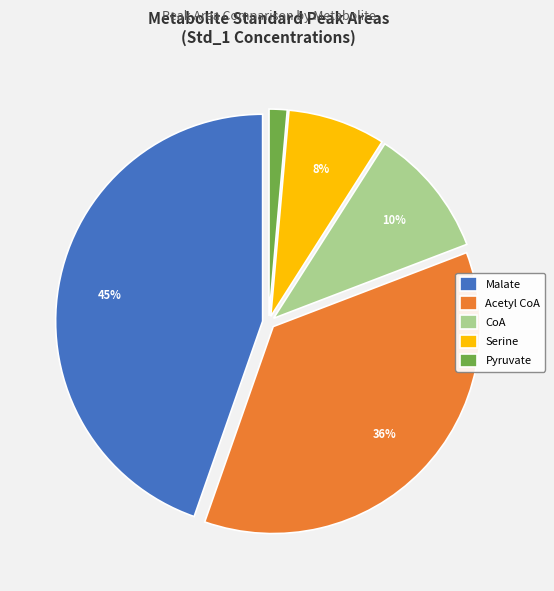

Count the number of slices in the pie.

5